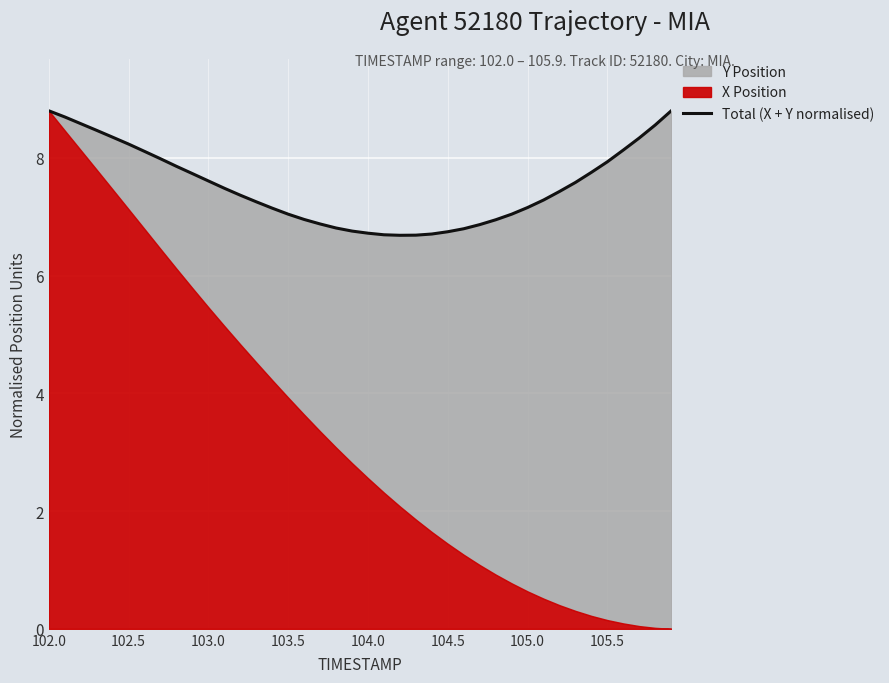

What position from the left is 102.5?

2